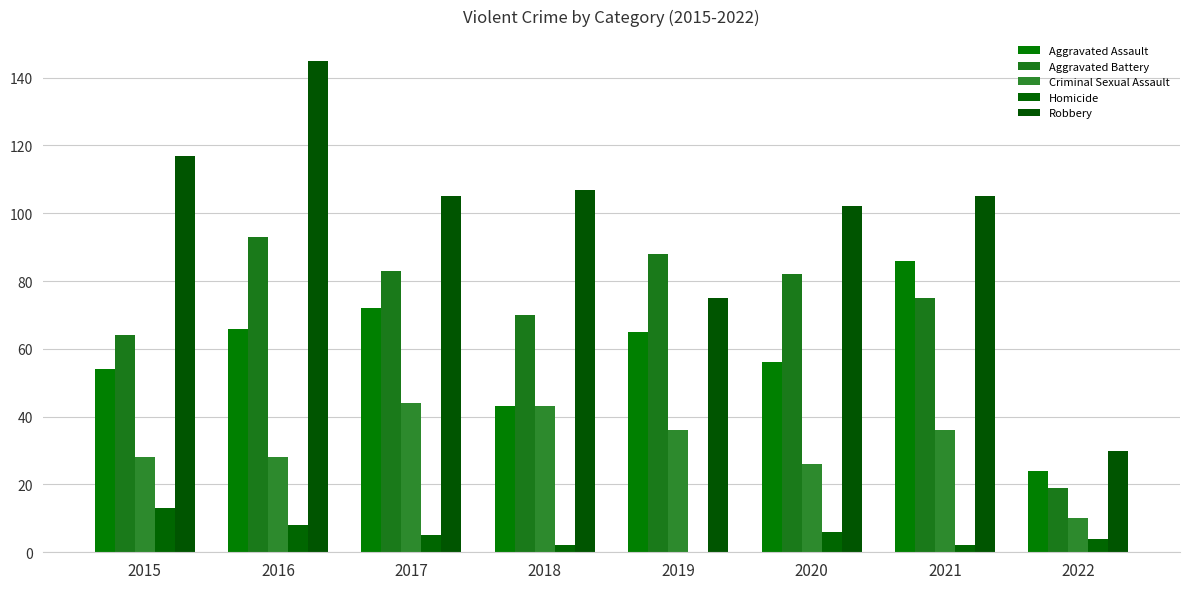

Are the bars horizontal?

No